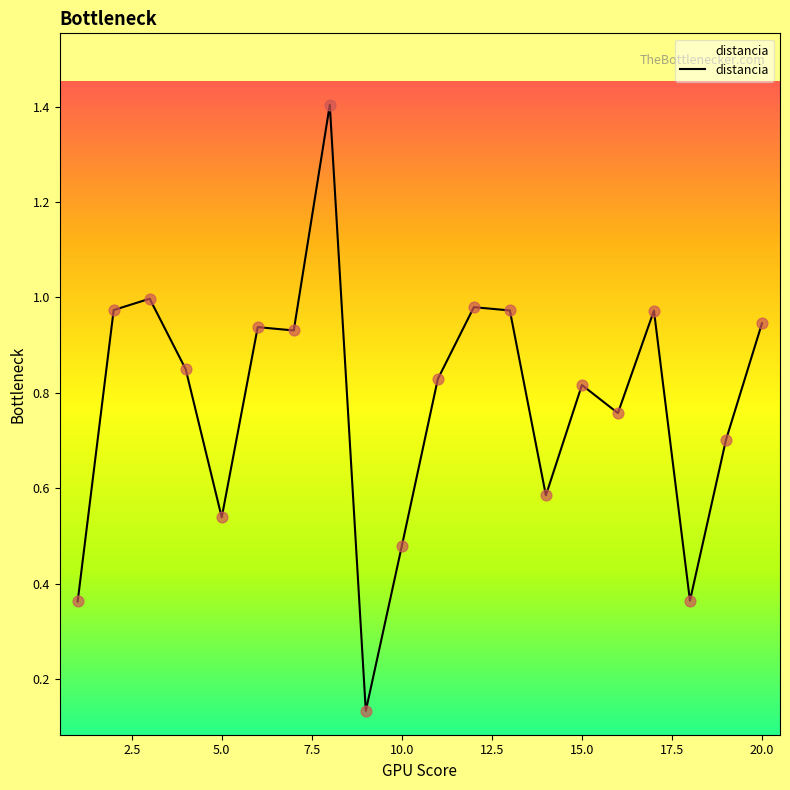

What is the greatest value displayed?

1.4